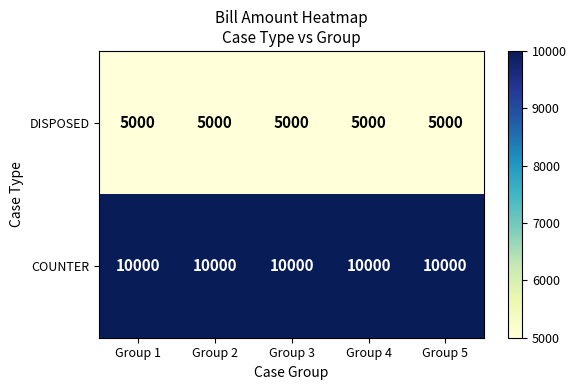

What is the minimum value shown in the chart?

5000